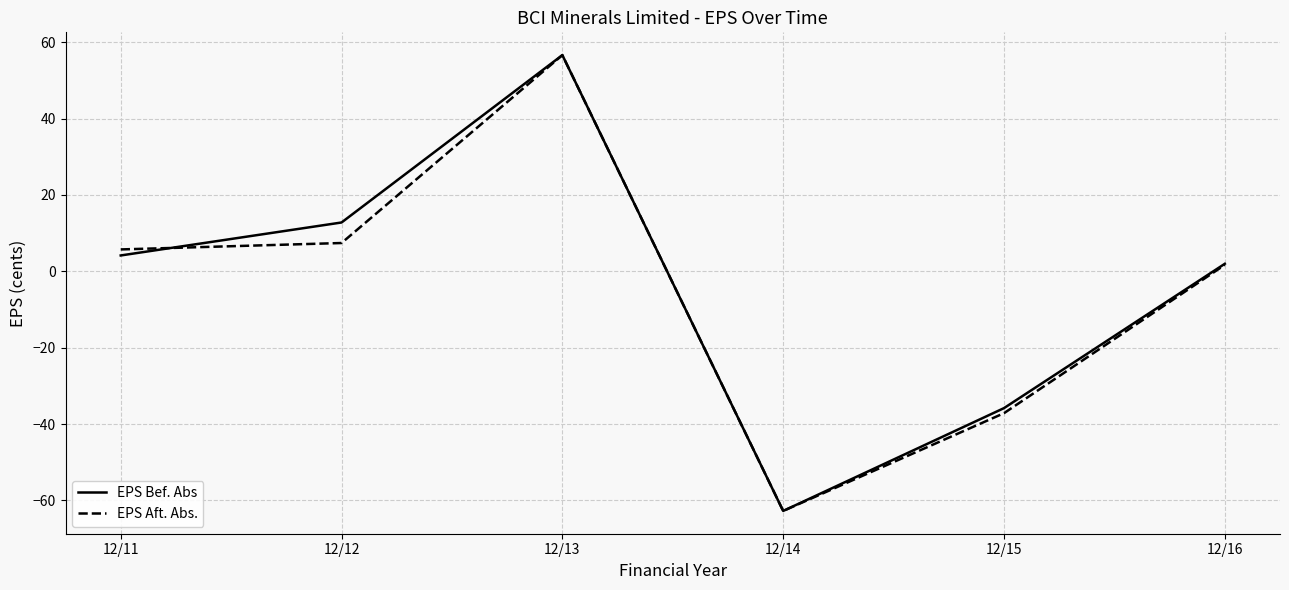

What is the greatest value displayed?

56.6